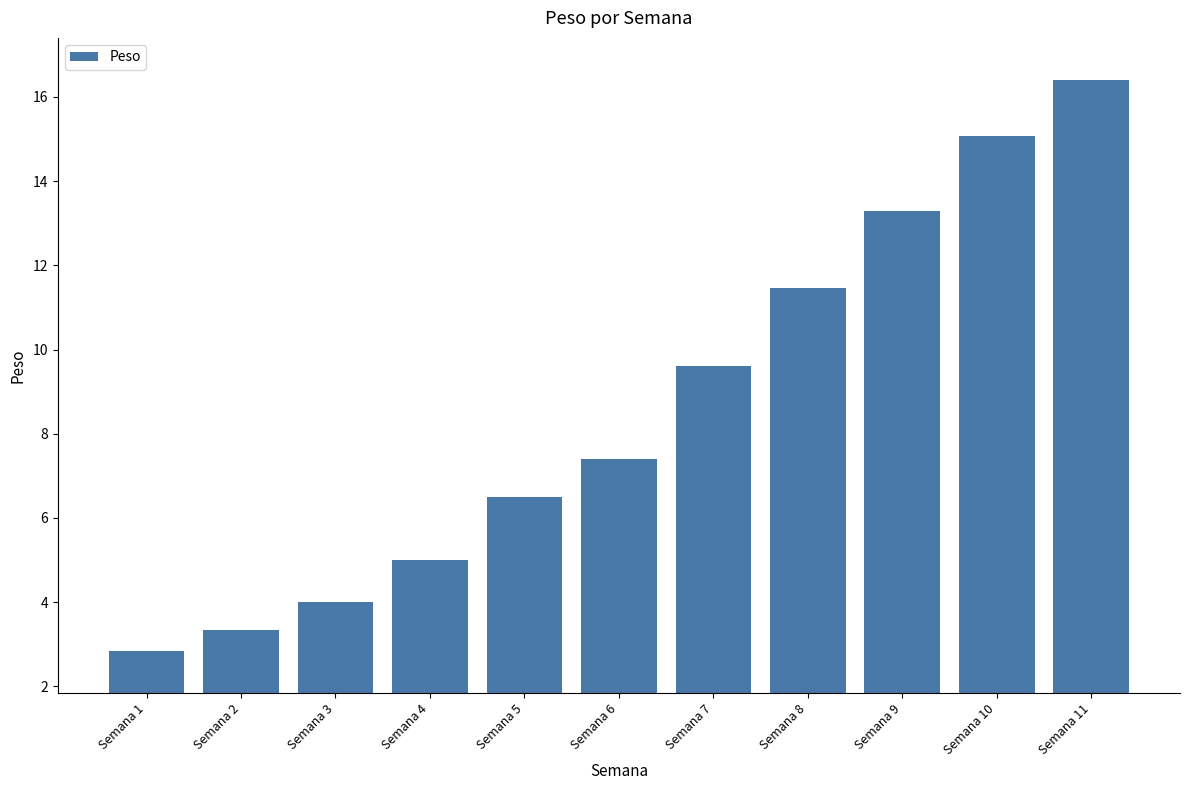

Which has a higher value, Semana 8 or Semana 11?

Semana 11